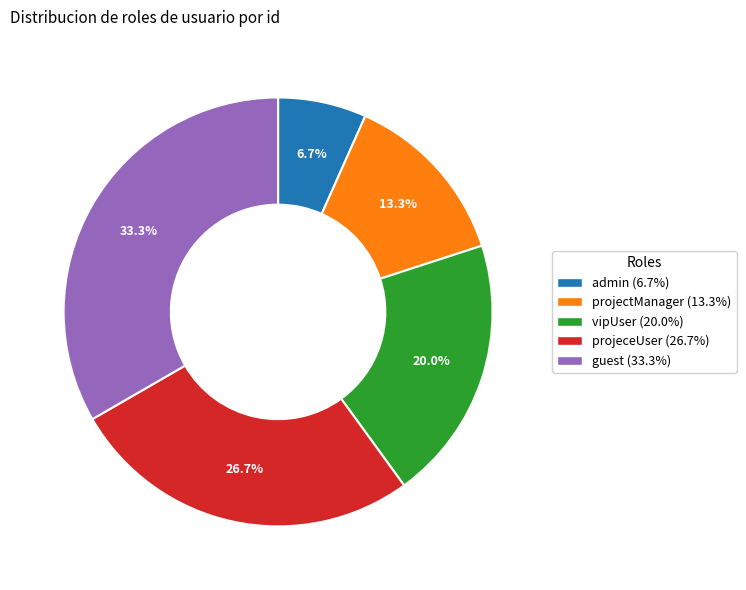

What is the largest slice in the pie chart?

guest